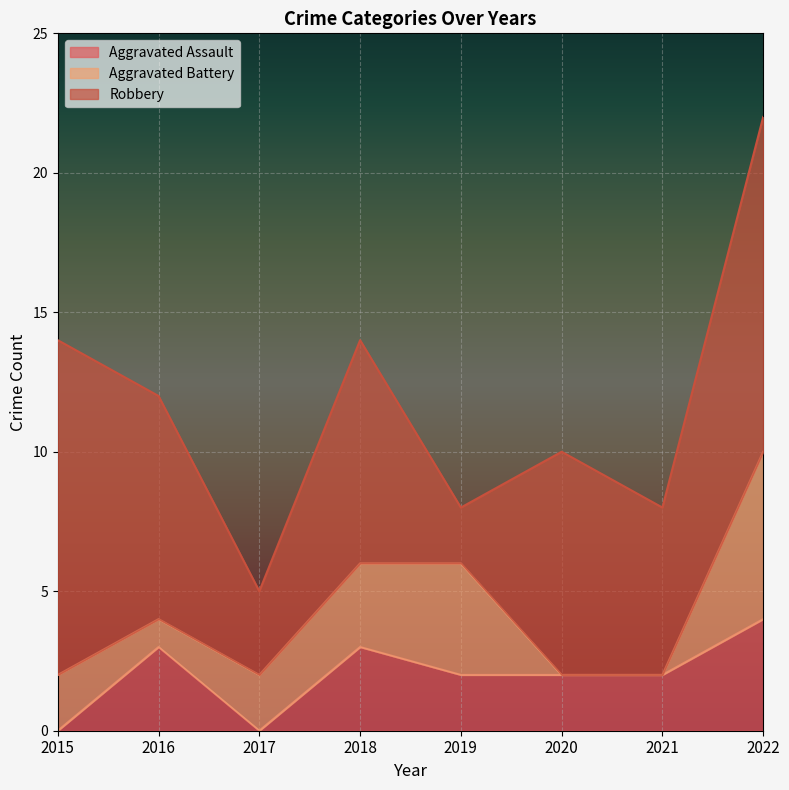

What is the maximum value for Aggravated Assault?

4